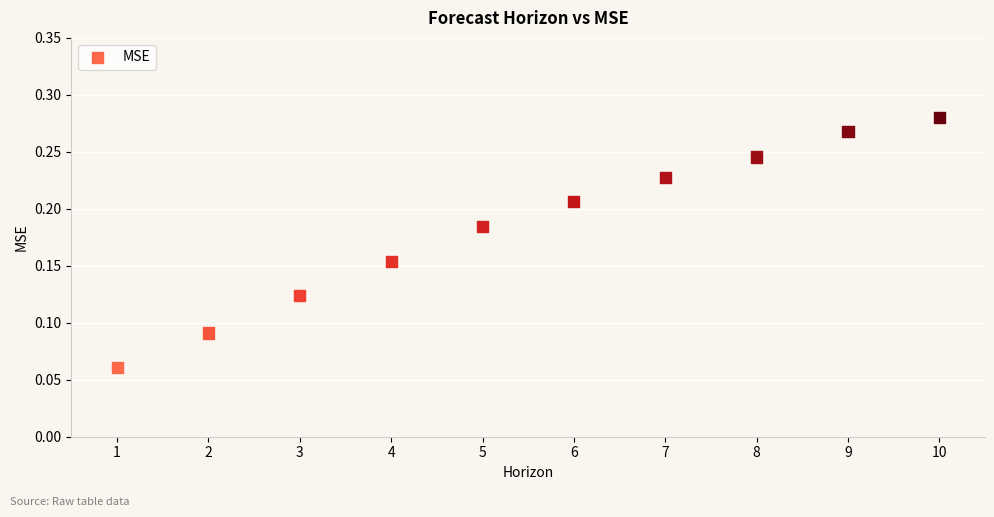

What is the average X value?

5.5